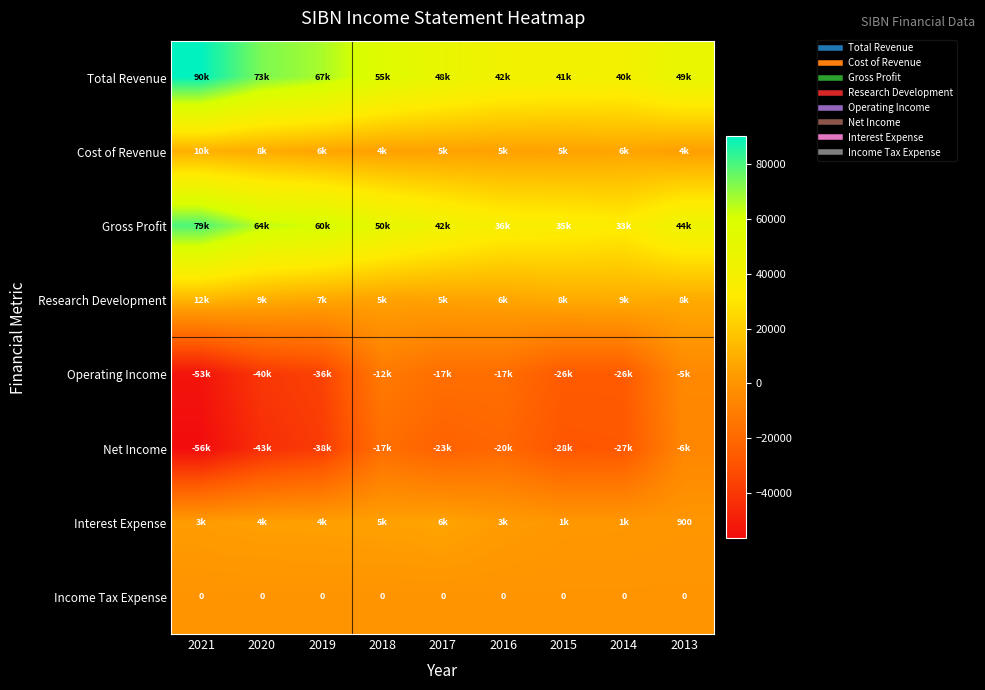

How many distinct data groups are displayed?

8